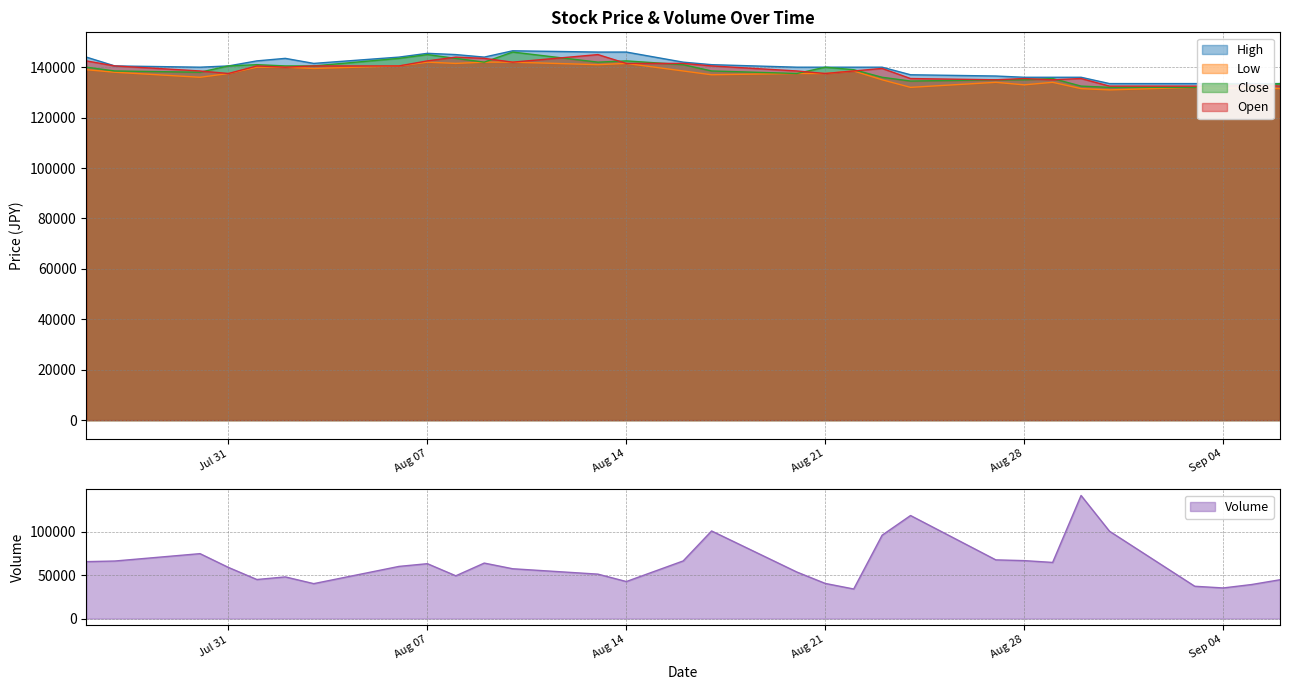

The value of Close at Sep 04 is 220619. True or false?

False